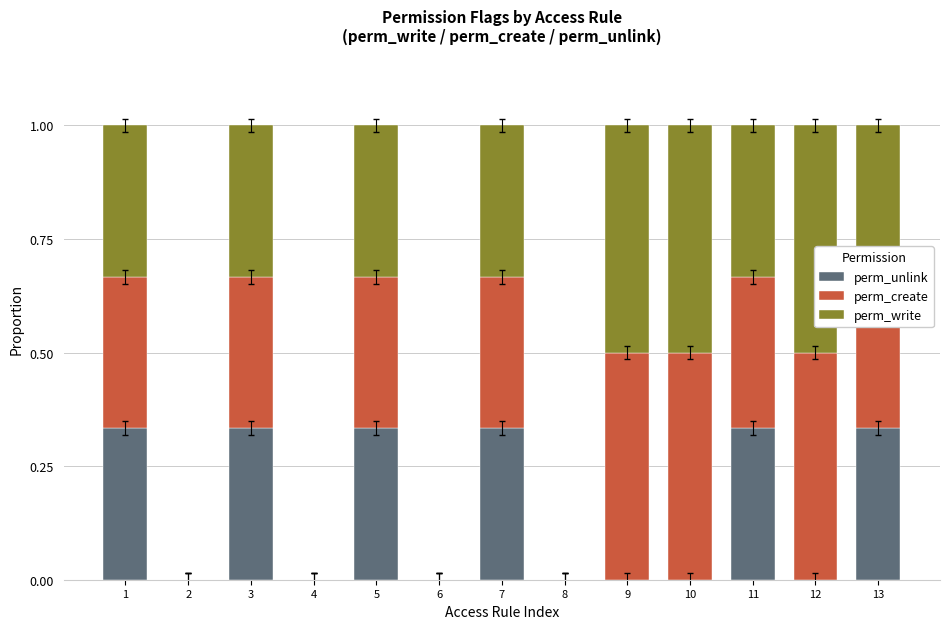

The perm_unlink series shows 0.0 at 2. True or false?

True